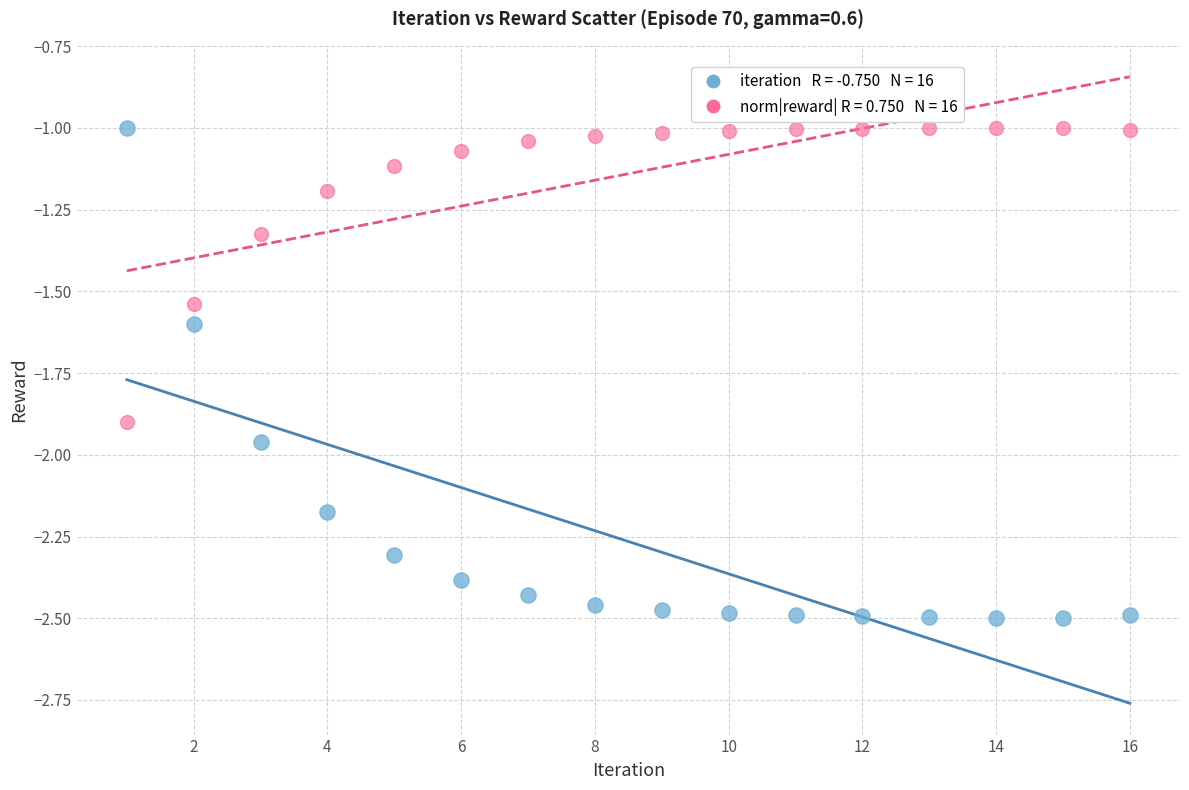

Across all data points, what is the range of Y values (max minus min)?

1.5